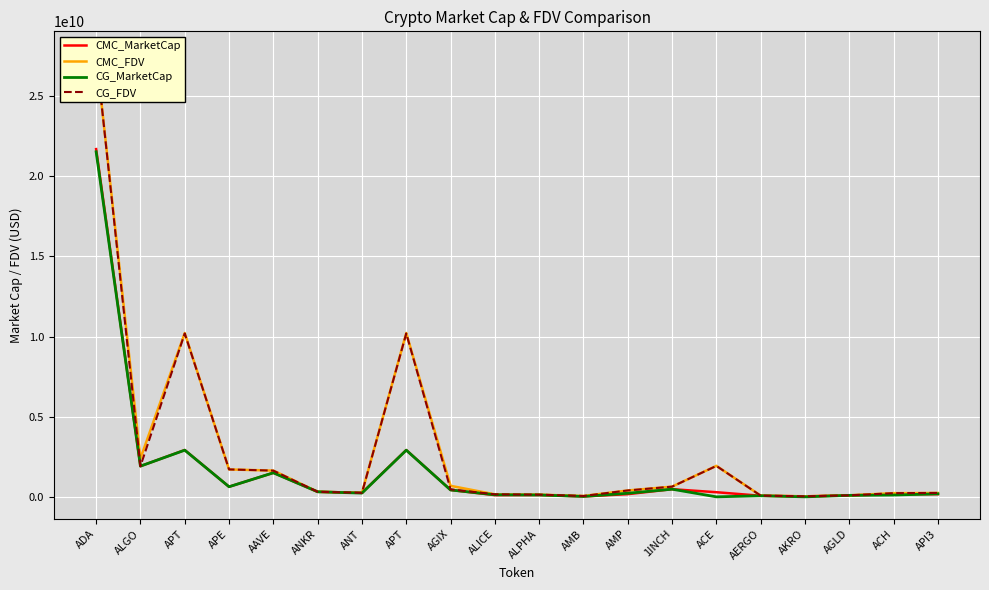

Between APT and AERGO, which series saw the biggest shift?

CMC_FDV